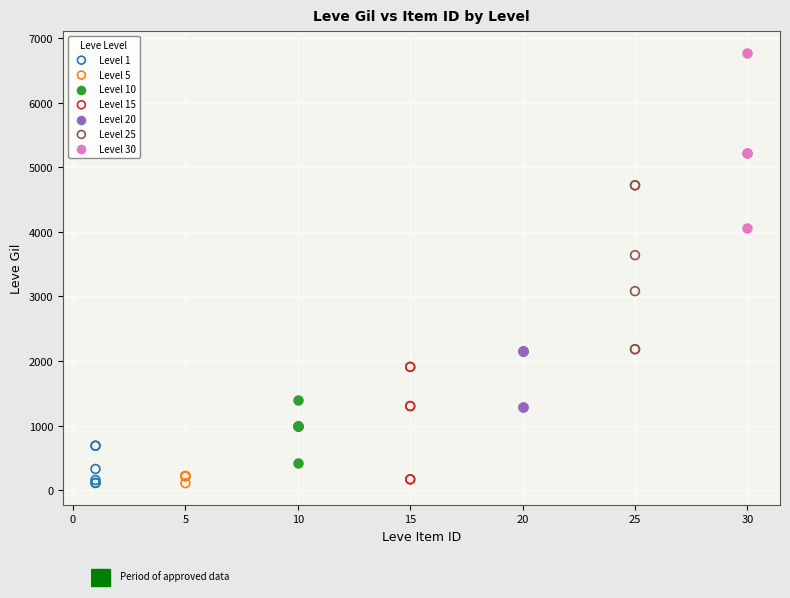

Which series reaches the maximum Y coordinate?

Level 30